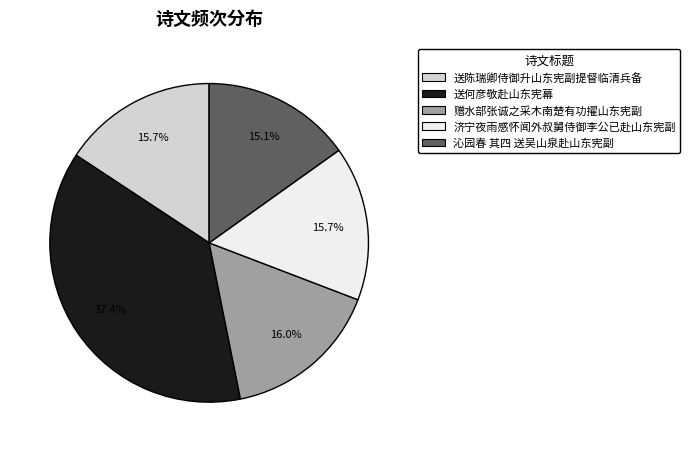

Which has a higher value, 沁园春 其四 送吴山泉赴山东宪副 or 济宁夜雨感怀闻外叔舅侍御李公已赴山东宪副?

济宁夜雨感怀闻外叔舅侍御李公已赴山东宪副